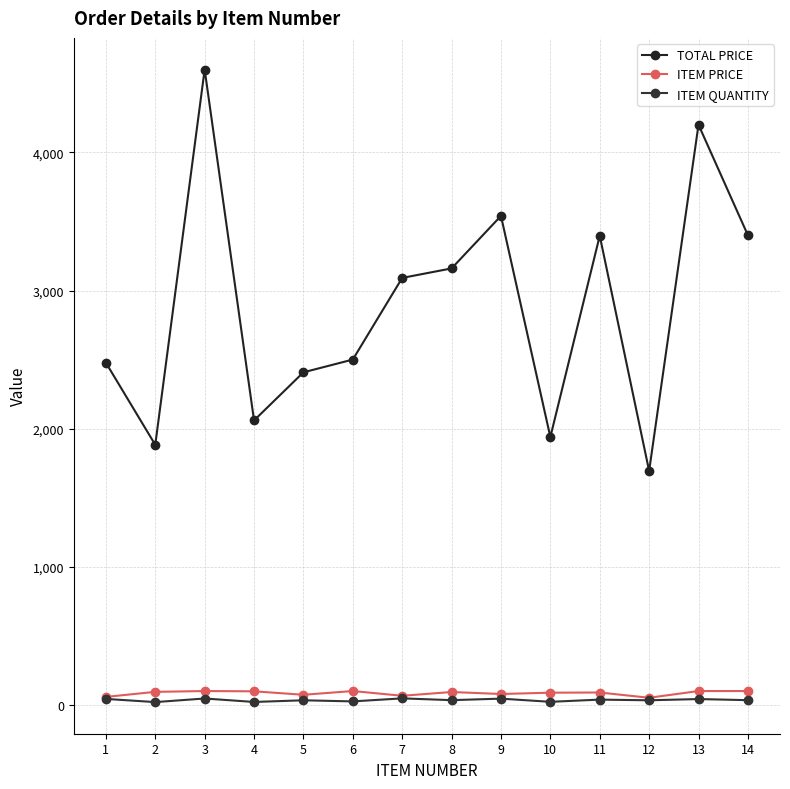

What is the value of the ITEM QUANTITY point at the 6th from the left?

25.0